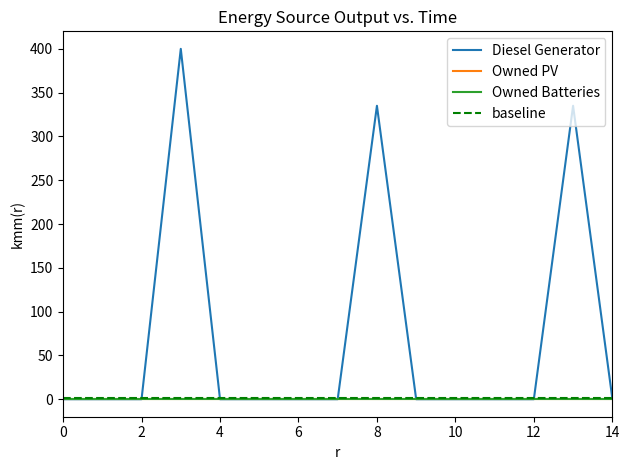

Which series changed the most between 0 and 5?

Diesel Generator